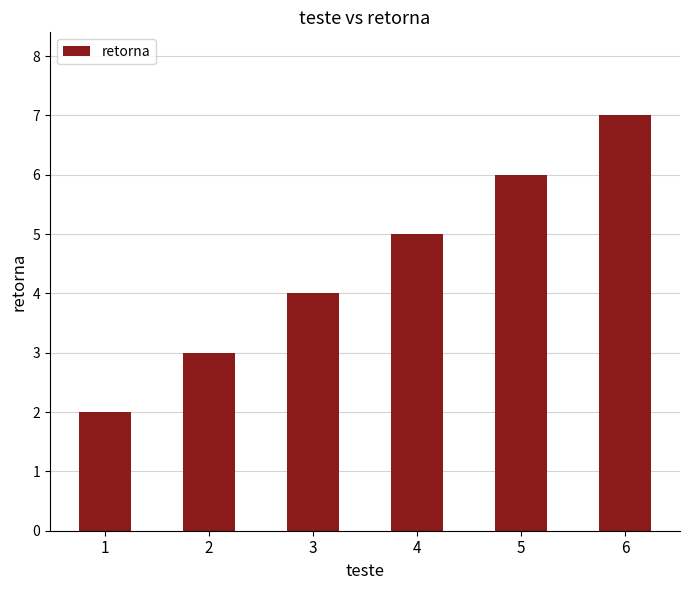

What is the difference between the maximum and second lowest values?

4